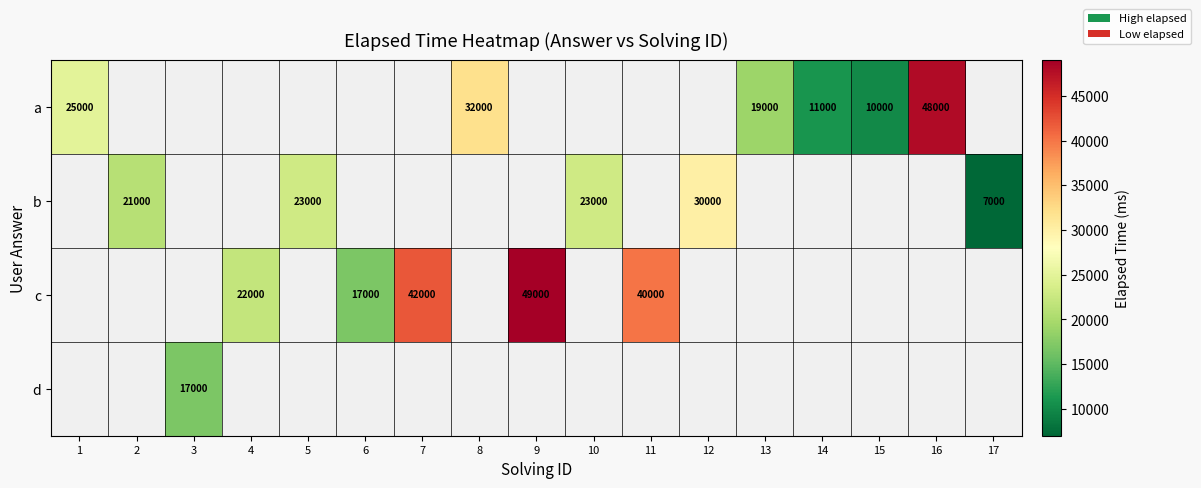

What is the maximum value shown in the chart?

49000.0